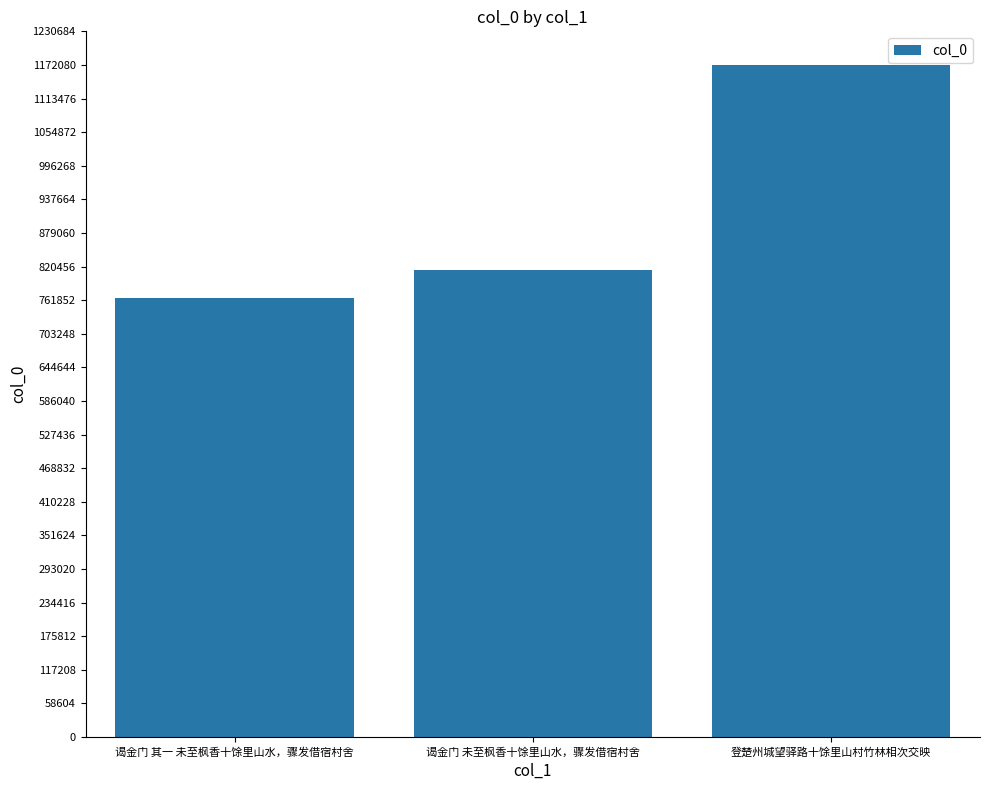

Where is the data nearest to the value 969218?

谒金门 未至枫香十馀里山水，骤发借宿村舍